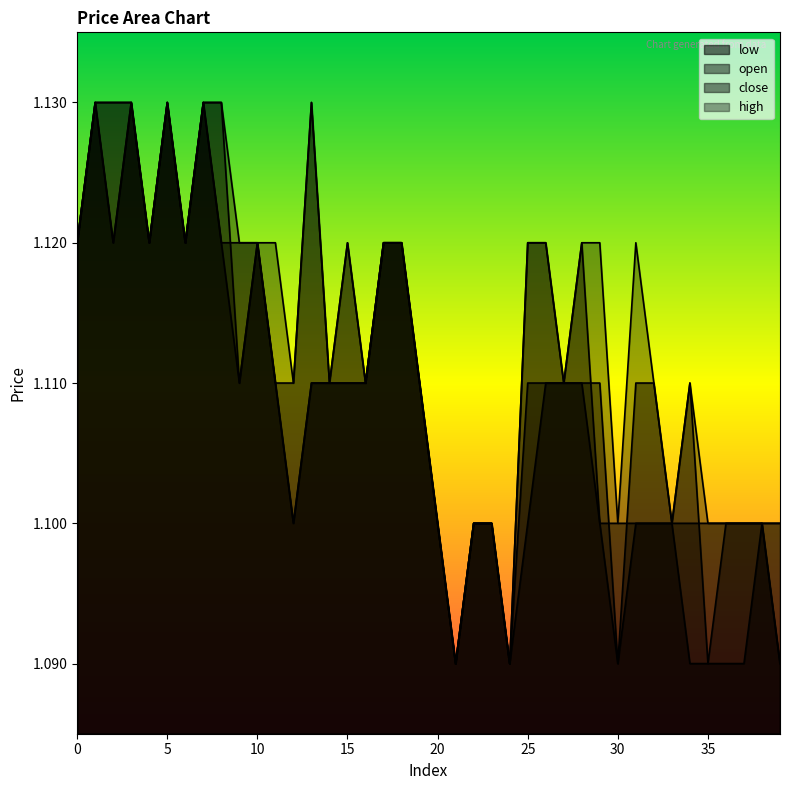

How many interior local valleys does the high series have?

10